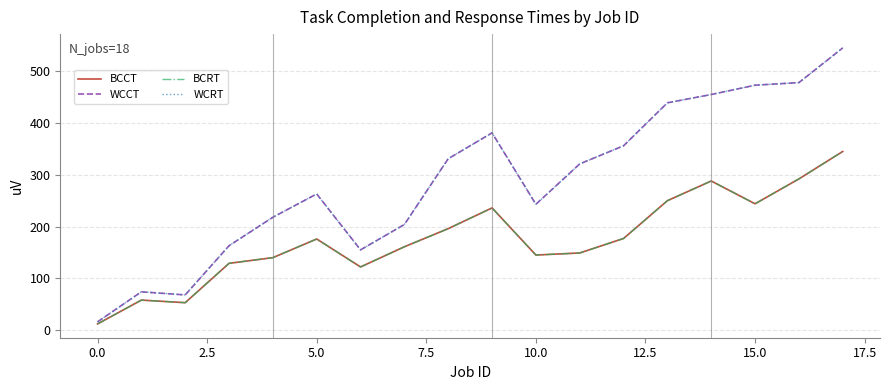

What is the value of the WCRT point at the 5th from the left?

218